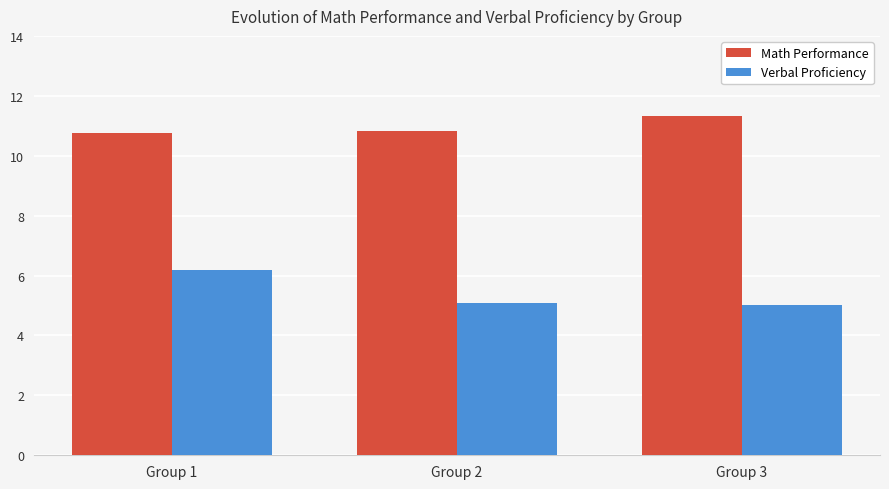

Count the number of categories in the chart.

3